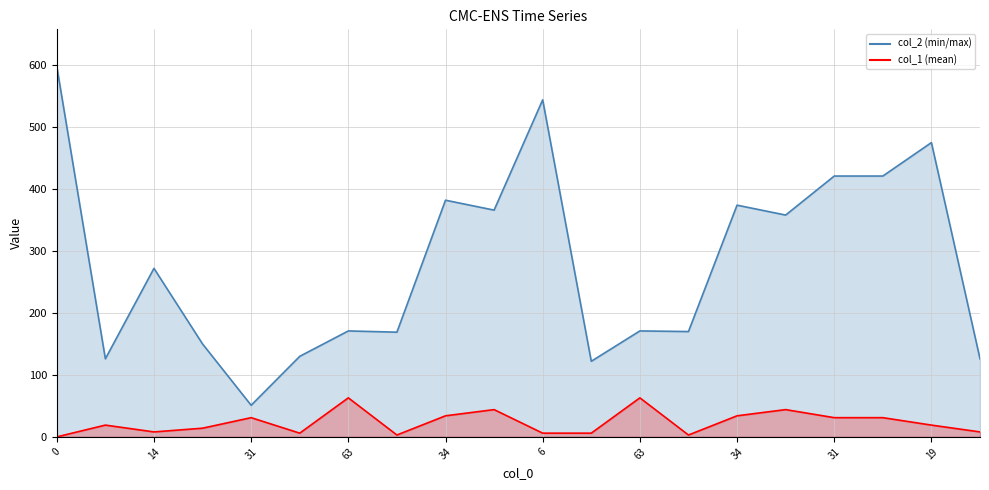

The value of col_1 at 63 is 38. True or false?

False